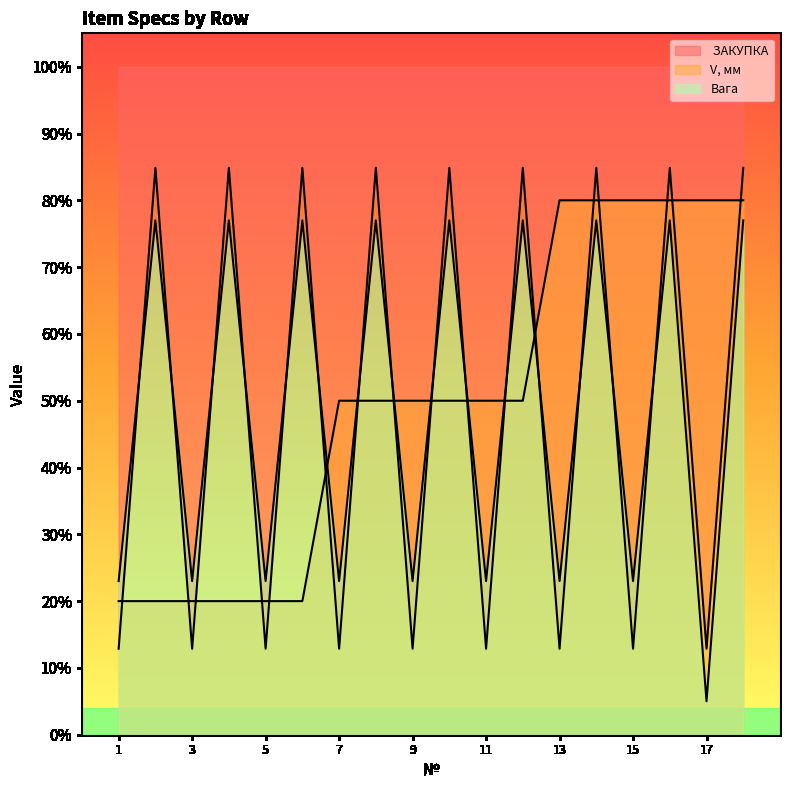

What are all the series names shown in the legend?

V, мм, Вага,  ЗАКУПКА